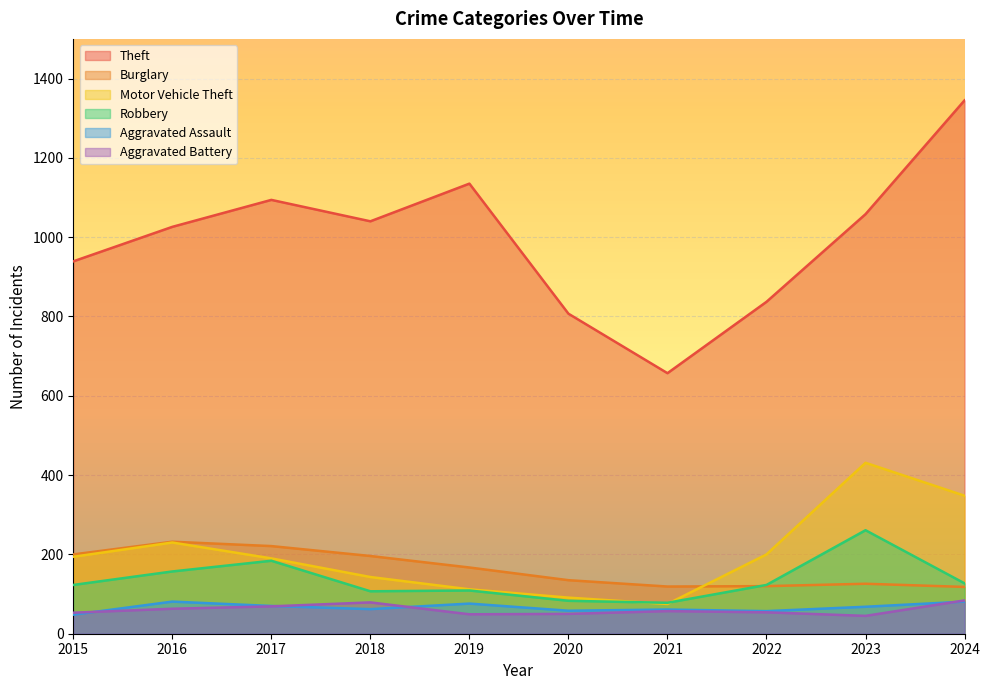

What is the minimum value for Burglary?

118